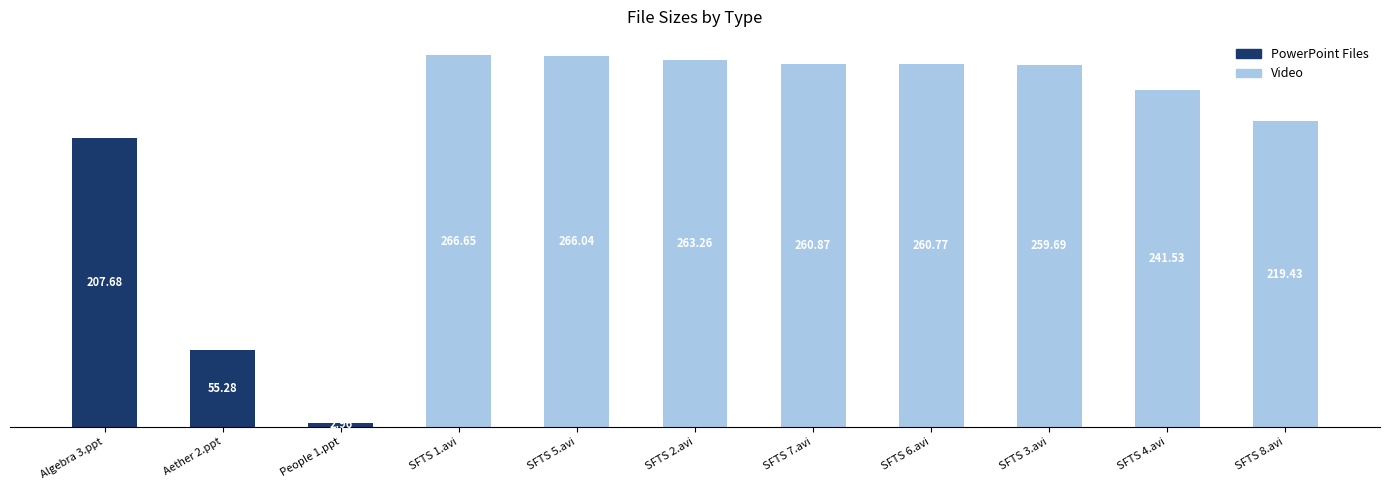

List the series in order of their peak value, lowest first.

PowerPoint Files, Video